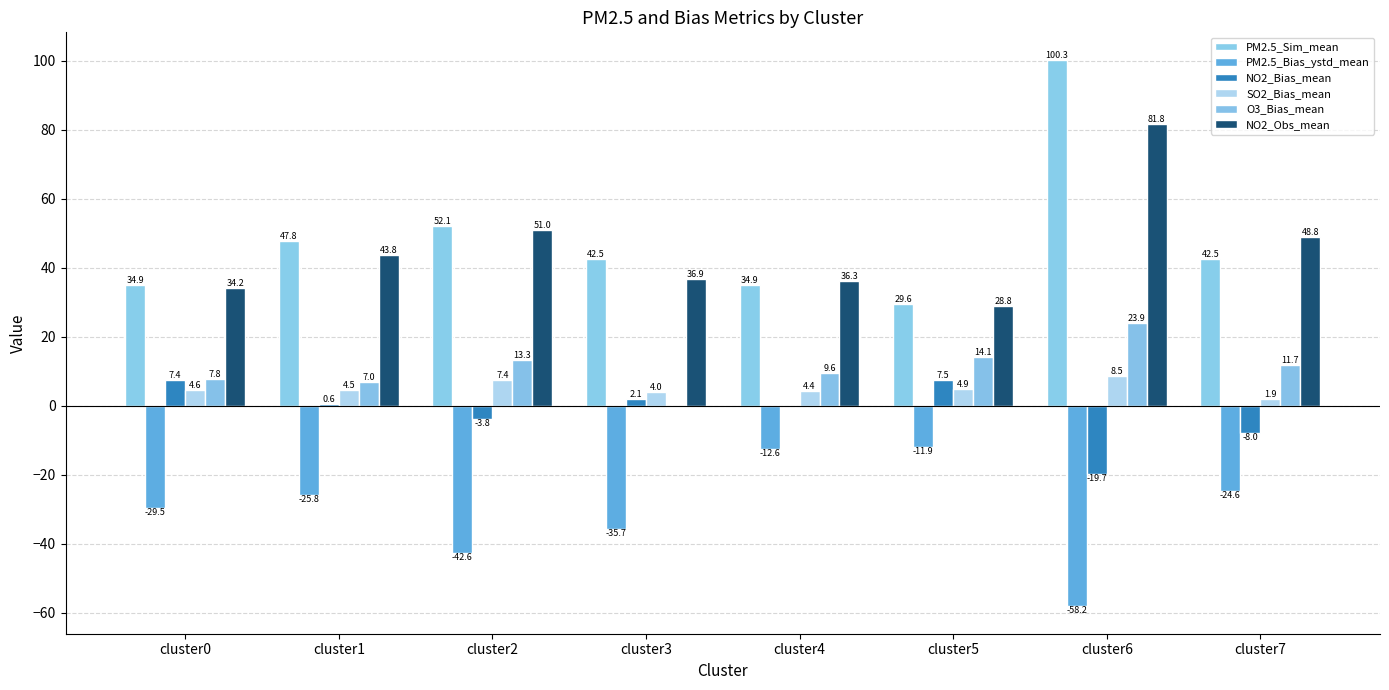

Is it true that PM2.5_Bias_ystd_mean equals -42.6 at cluster2?

True